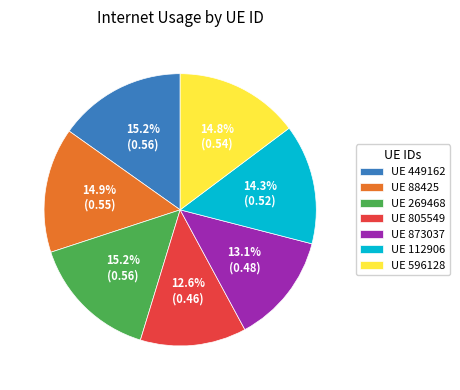

Does any single category account for the majority?

No